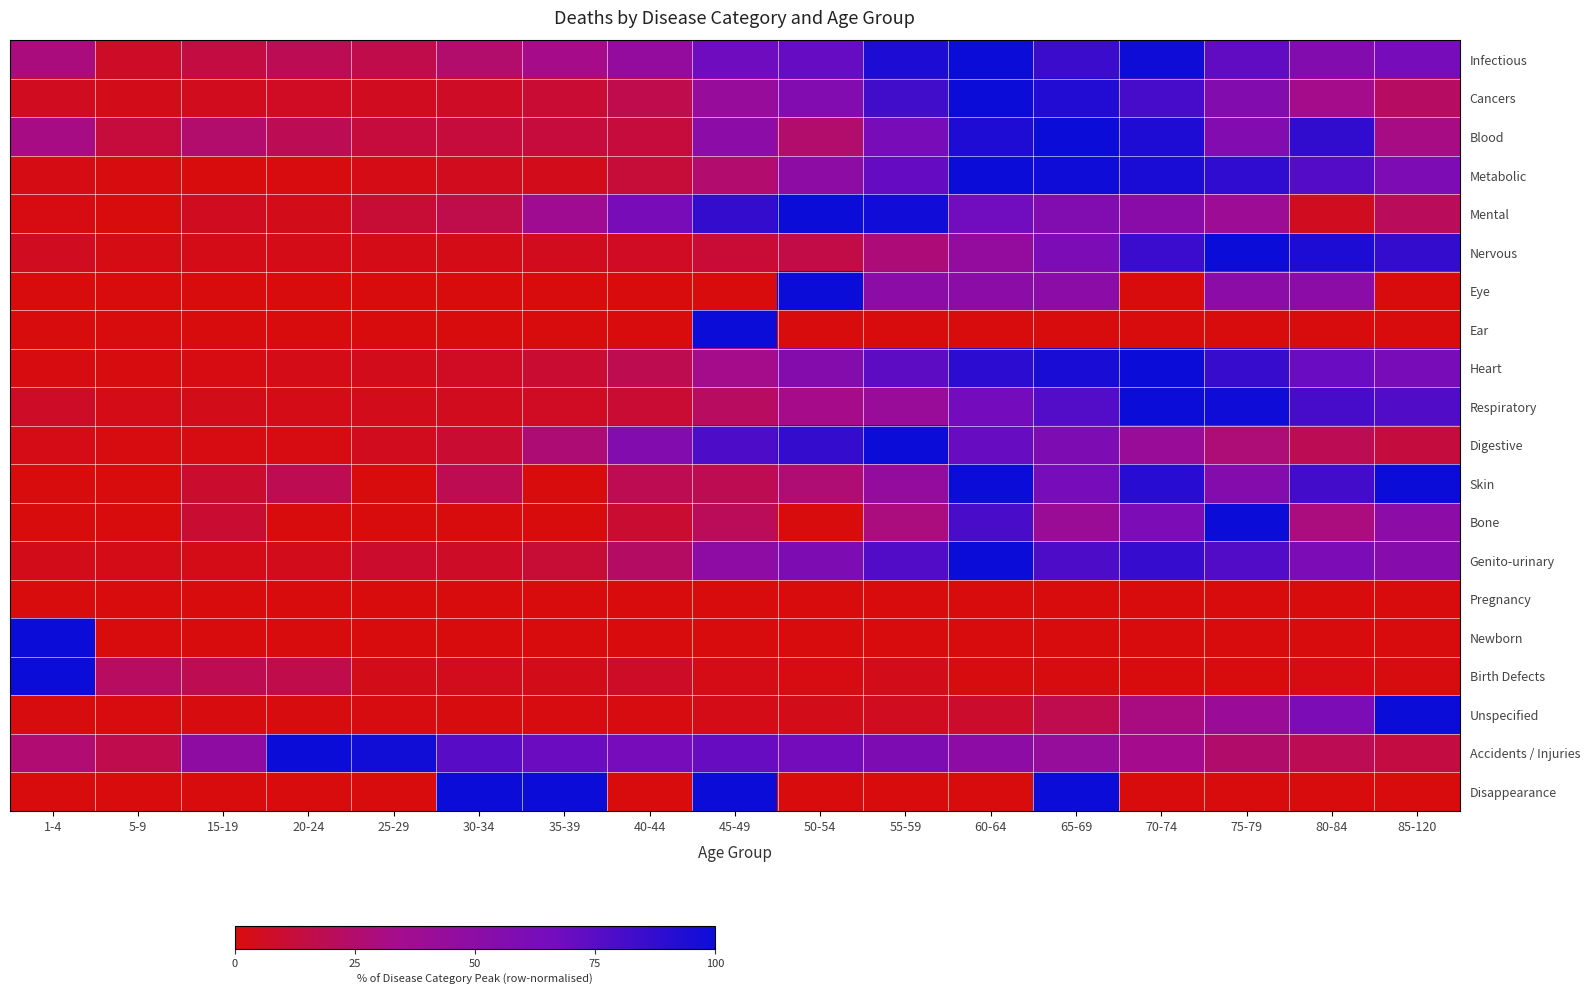

Reading right to left, list all the values displayed in this chart.

Infectious: 85-120=63.3	80-84=55.8	75-79=71.9	70-74=98.9	65-69=84.3	60-64=100.0	55-59=94.8	50-54=70.4	45-49=67.4	40-44=44.9	35-39=33.0	30-34=25.1	25-29=16.1	20-24=18.7	15-19=14.2	5-9=7.1	1-4=29.6
Cancers: 85-120=22.5	80-84=33.8	75-79=55.8	70-74=81.2	65-69=92.6	60-64=100.0	55-59=82.3	50-54=56.2	45-49=42.2	40-44=17.2	35-39=10.3	30-34=7.0	25-29=5.5	20-24=6.4	15-19=5.1	5-9=3.7	1-4=5.6
Blood: 85-120=31.2	80-84=87.5	75-79=56.2	70-74=93.8	65-69=100.0	60-64=93.8	55-59=62.5	50-54=25.0	45-49=50.0	40-44=12.5	35-39=12.5	30-34=12.5	25-29=12.5	20-24=18.8	15-19=25.0	5-9=12.5	1-4=31.2
Metabolic: 85-120=59.6	80-84=76.1	75-79=88.5	70-74=95.3	65-69=98.7	60-64=100.0	55-59=70.8	50-54=49.4	45-49=25.4	40-44=11.8	35-39=4.2	30-34=5.0	25-29=2.6	20-24=0.4	15-19=0.1	5-9=0.9	1-4=2.2
Mental: 85-120=20.4	80-84=5.6	75-79=38.9	70-74=51.9	65-69=57.4	60-64=66.7	55-59=98.1	50-54=100.0	45-49=87.0	40-44=63.0	35-39=37.0	30-34=16.7	25-29=11.1	20-24=3.7	15-19=5.6	5-9=0.0	1-4=1.9
Nervous: 85-120=87.0	80-84=94.4	75-79=100.0	70-74=84.6	65-69=61.2	60-64=44.2	55-59=28.3	50-54=15.3	45-49=10.9	40-44=6.2	35-39=4.9	30-34=3.3	25-29=3.4	20-24=3.3	15-19=3.3	5-9=2.1	1-4=5.2
Eye: 85-120=0.0	80-84=50.0	75-79=50.0	70-74=0.0	65-69=50.0	60-64=50.0	55-59=50.0	50-54=100.0	45-49=0.0	40-44=0.0	35-39=0.0	30-34=0.0	25-29=0.0	20-24=0.0	15-19=0.0	5-9=0.0	1-4=0.0
Ear: 85-120=0.0	80-84=0.0	75-79=0.0	70-74=0.0	65-69=0.0	60-64=0.0	55-59=0.0	50-54=0.0	45-49=100.0	40-44=0.0	35-39=0.0	30-34=0.0	25-29=0.0	20-24=0.0	15-19=0.0	5-9=0.0	1-4=0.0
Heart: 85-120=62.6	80-84=69.3	75-79=85.8	70-74=100.0	65-69=95.8	60-64=89.8	55-59=73.4	50-54=54.1	45-49=34.0	40-44=17.6	35-39=9.9	30-34=6.5	25-29=4.1	20-24=3.2	15-19=1.7	5-9=1.2	1-4=1.3
Respiratory: 85-120=77.6	80-84=80.6	75-79=98.6	70-74=100.0	65-69=76.7	60-64=65.5	55-59=42.0	50-54=32.7	45-49=21.7	40-44=10.2	35-39=6.1	30-34=4.9	25-29=4.1	20-24=2.9	15-19=3.6	5-9=2.9	1-4=7.4
Digestive: 85-120=13.6	80-84=18.9	75-79=28.1	70-74=41.5	65-69=59.4	60-64=70.2	55-59=100.0	50-54=87.0	45-49=78.9	40-44=55.7	35-39=27.7	30-34=10.0	25-29=4.9	20-24=1.9	15-19=1.7	5-9=1.5	1-4=2.6
Skin: 85-120=100.0	80-84=81.8	75-79=54.5	70-74=90.9	65-69=63.6	60-64=100.0	55-59=45.5	50-54=27.3	45-49=18.2	40-44=18.2	35-39=0.0	30-34=18.2	25-29=0.0	20-24=18.2	15-19=9.1	5-9=0.0	1-4=0.0
Bone: 85-120=50.0	80-84=30.0	75-79=100.0	70-74=60.0	65-69=40.0	60-64=80.0	55-59=30.0	50-54=0.0	45-49=20.0	40-44=10.0	35-39=0.0	30-34=0.0	25-29=0.0	20-24=0.0	15-19=10.0	5-9=0.0	1-4=0.0
Genito-urinary: 85-120=53.7	80-84=60.6	75-79=77.1	70-74=86.2	65-69=79.3	60-64=100.0	55-59=77.1	50-54=58.8	45-49=48.4	40-44=22.9	35-39=11.2	30-34=7.2	25-29=8.2	20-24=4.3	15-19=3.5	5-9=2.9	1-4=3.7
Pregnancy: 85-120=0.0	80-84=0.0	75-79=0.0	70-74=0.0	65-69=0.0	60-64=0.0	55-59=0.0	50-54=0.0	45-49=0.0	40-44=0.0	35-39=0.0	30-34=0.0	25-29=0.0	20-24=0.0	15-19=0.0	5-9=0.0	1-4=0.0
Newborn: 85-120=0.0	80-84=0.0	75-79=0.0	70-74=0.0	65-69=0.0	60-64=0.0	55-59=0.0	50-54=0.0	45-49=0.0	40-44=0.0	35-39=0.0	30-34=0.0	25-29=0.0	20-24=0.0	15-19=0.0	5-9=0.0	1-4=100.0
Birth Defects: 85-120=0.9	80-84=1.8	75-79=0.0	70-74=0.0	65-69=0.9	60-64=0.9	55-59=3.6	50-54=1.8	45-49=2.7	40-44=7.3	35-39=3.6	30-34=4.5	25-29=3.6	20-24=16.4	15-19=18.2	5-9=21.8	1-4=100.0
Unspecified: 85-120=100.0	80-84=60.9	75-79=40.4	70-74=30.6	65-69=17.3	60-64=8.8	55-59=5.5	50-54=3.8	45-49=3.1	40-44=1.5	35-39=1.3	30-34=1.1	25-29=1.3	20-24=1.1	15-19=0.8	5-9=0.4	1-4=1.0
Accidents / Injuries: 85-120=14.3	80-84=18.8	75-79=24.9	70-74=34.1	65-69=43.4	60-64=49.7	55-59=58.7	50-54=65.0	45-49=70.2	40-44=63.3	35-39=68.8	30-34=75.1	25-29=97.7	20-24=100.0	15-19=47.7	5-9=16.9	1-4=26.4
Disappearance: 85-120=0.0	80-84=0.0	75-79=0.0	70-74=0.0	65-69=100.0	60-64=0.0	55-59=0.0	50-54=0.0	45-49=100.0	40-44=0.0	35-39=100.0	30-34=100.0	25-29=0.0	20-24=0.0	15-19=0.0	5-9=0.0	1-4=0.0